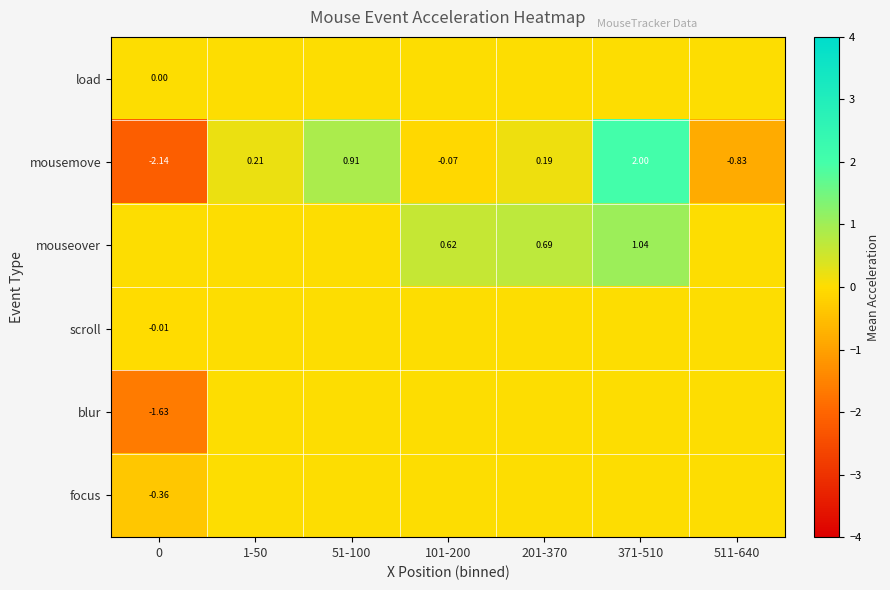

What is the difference between the highest and lowest values at 51-100?

0.9